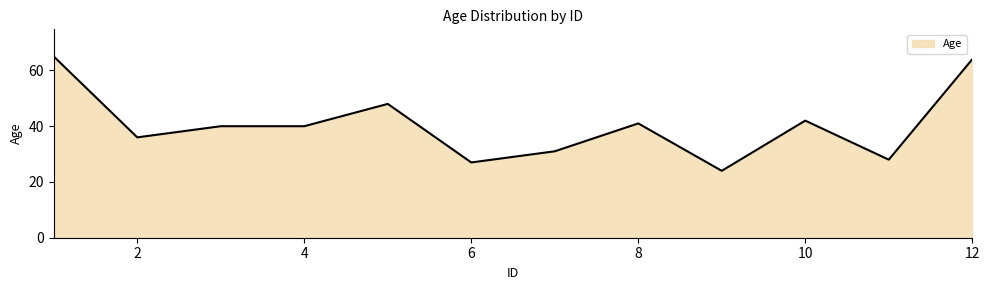

What is the minimum value shown in the chart?

24